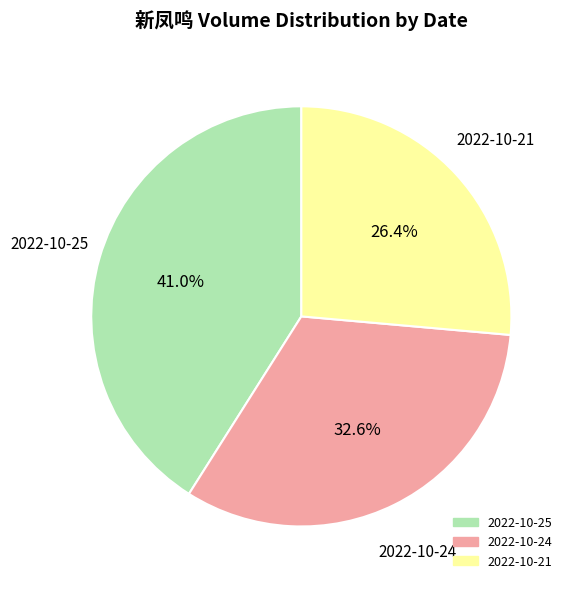

What is the ratio of the value at 2022-10-21 to the value at 2022-10-25?

0.6